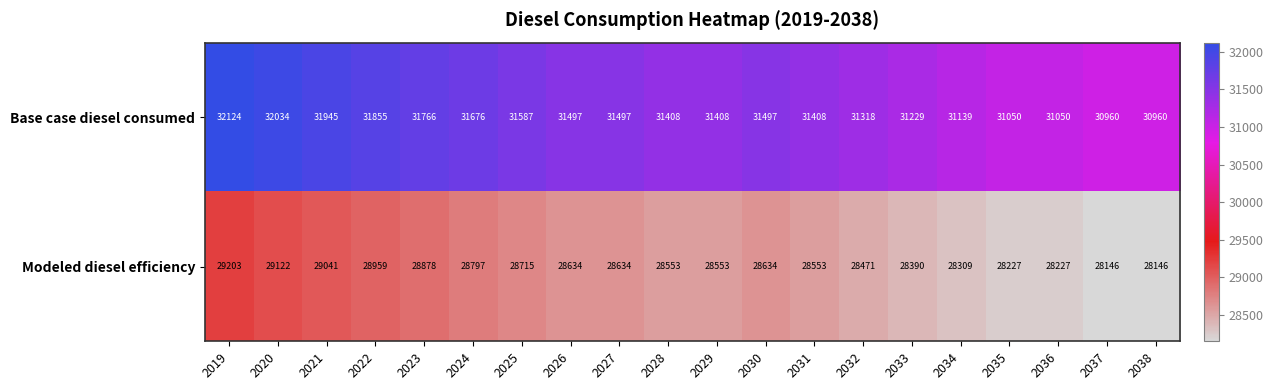

Is it true that Base case diesel consumed equals 55031 at 2020?

False